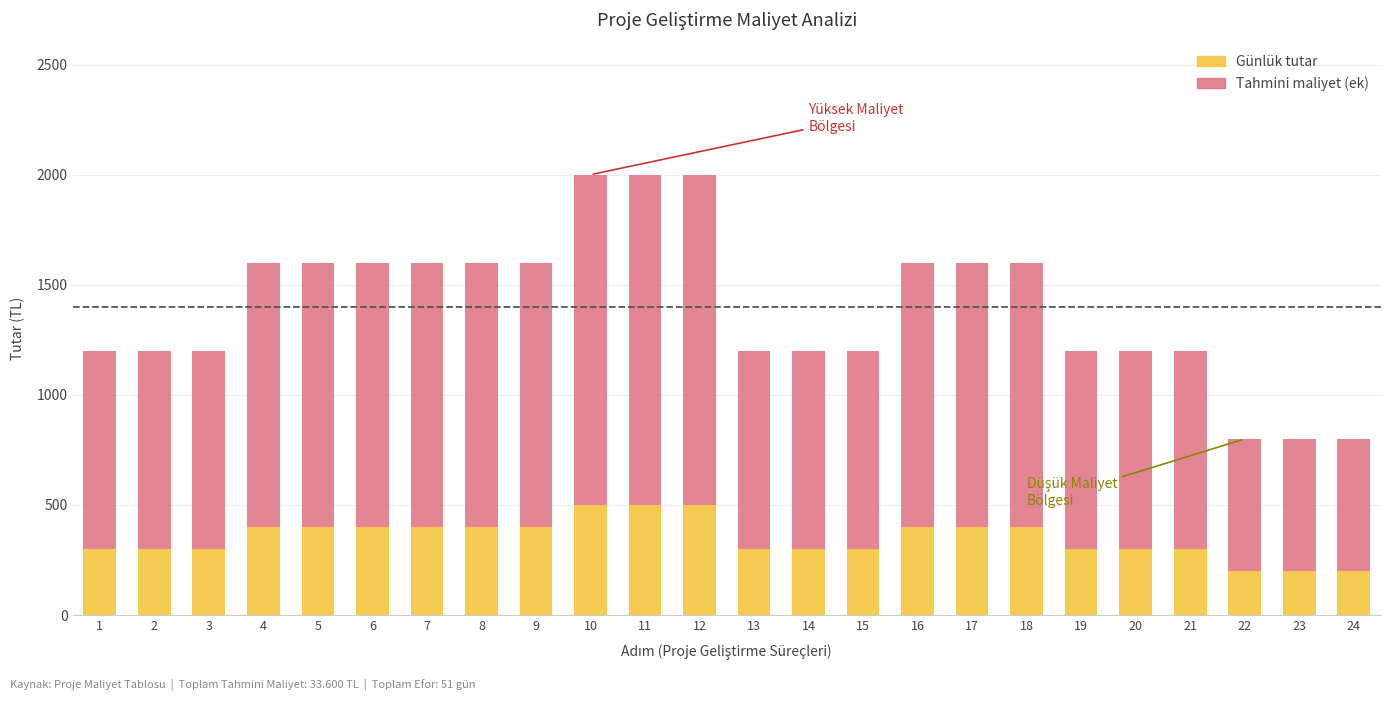

Are the bars grouped side by side (vs. stacked)?

No